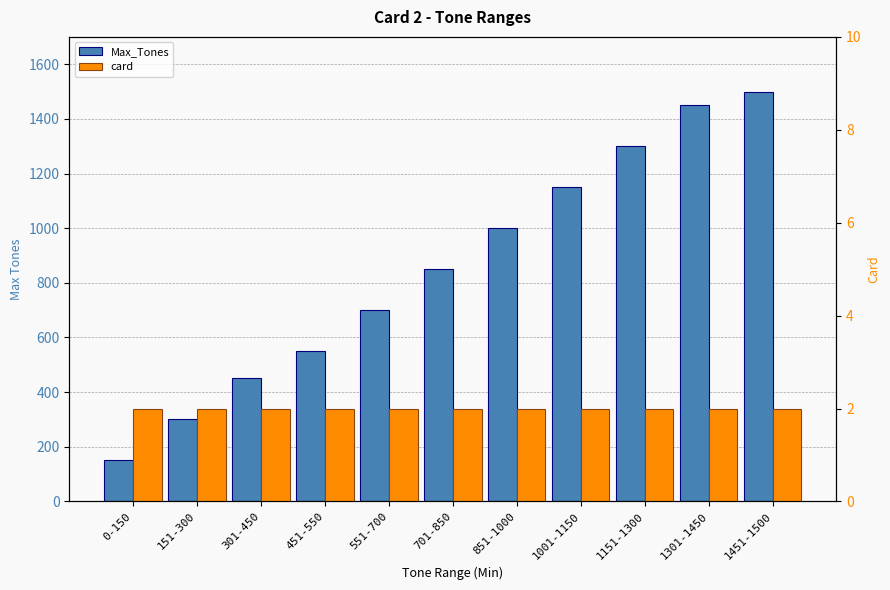

Is it true that Max_Tones equals 300 at 151-300?

True